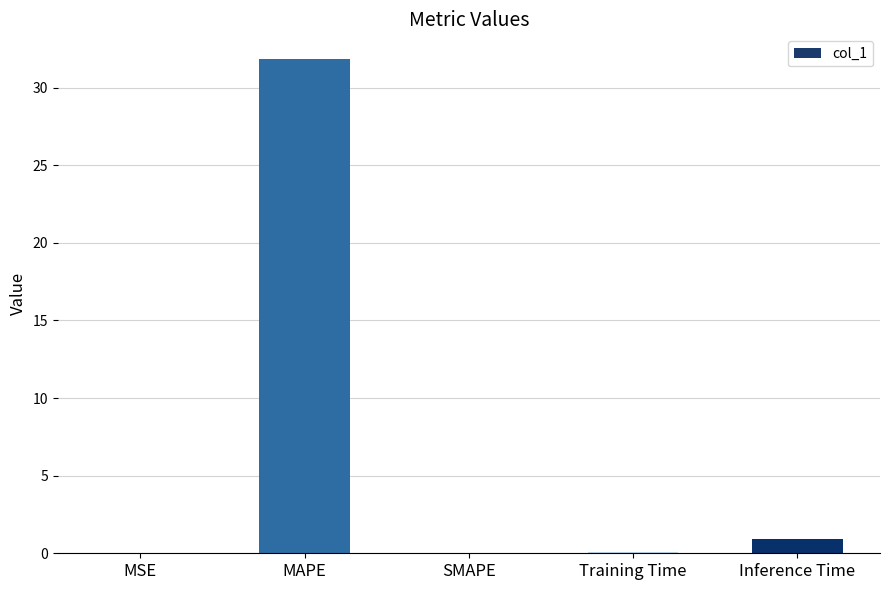

What is the change in value from MAPE to Inference Time?

-30.9